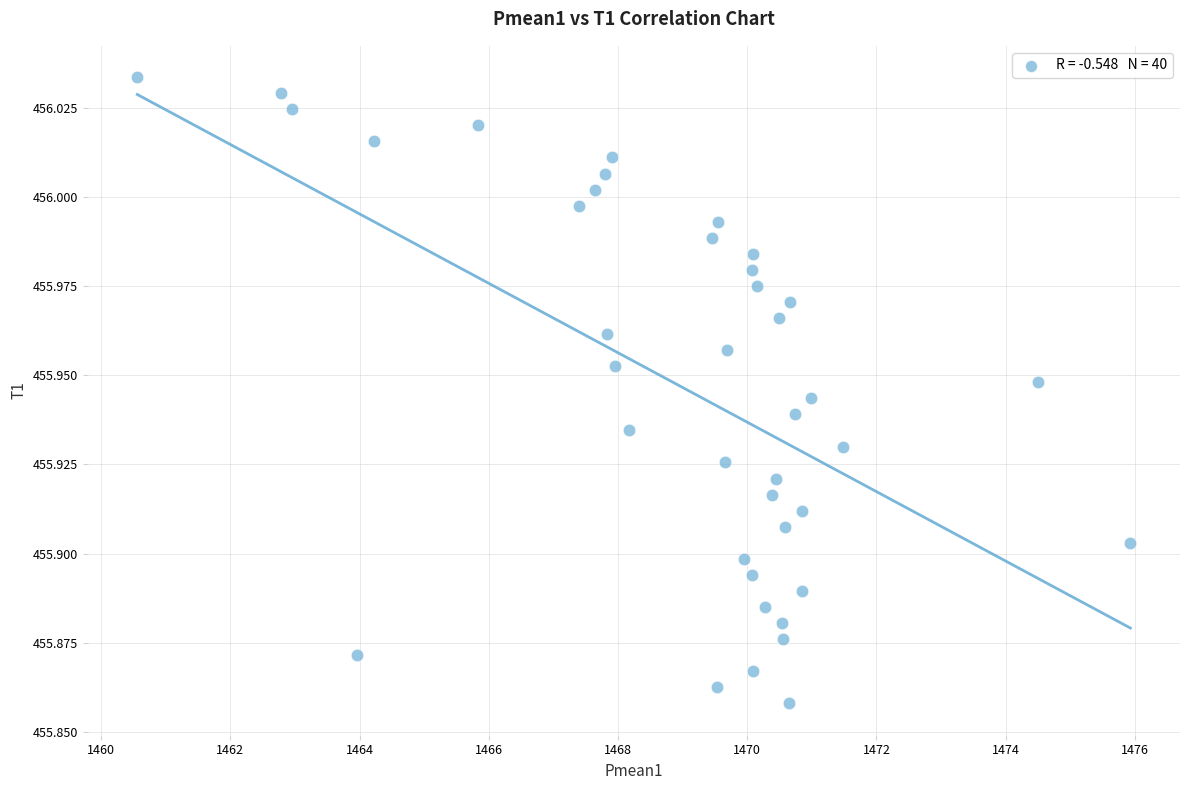

What is the range of X values (max minus min)?

15.4